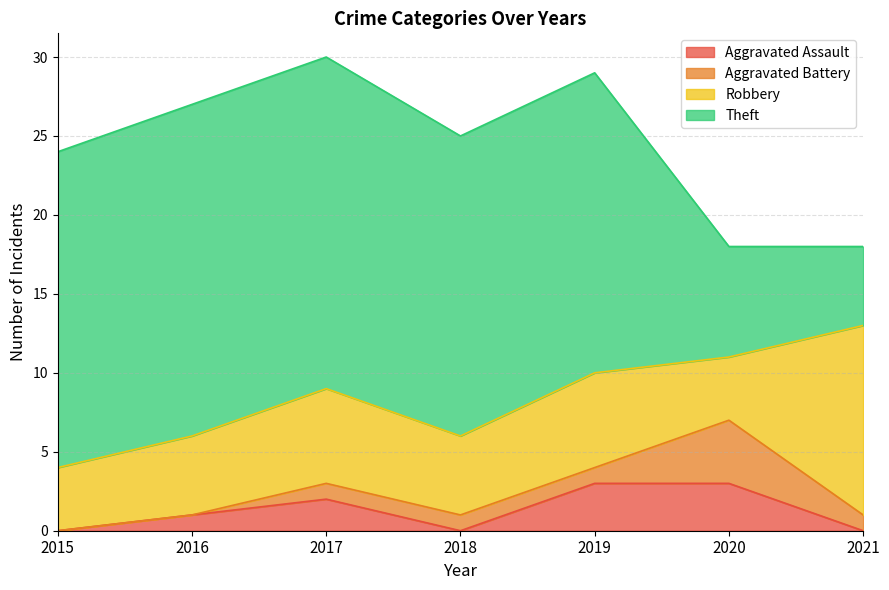

How many data points in Theft are less than 19?

2